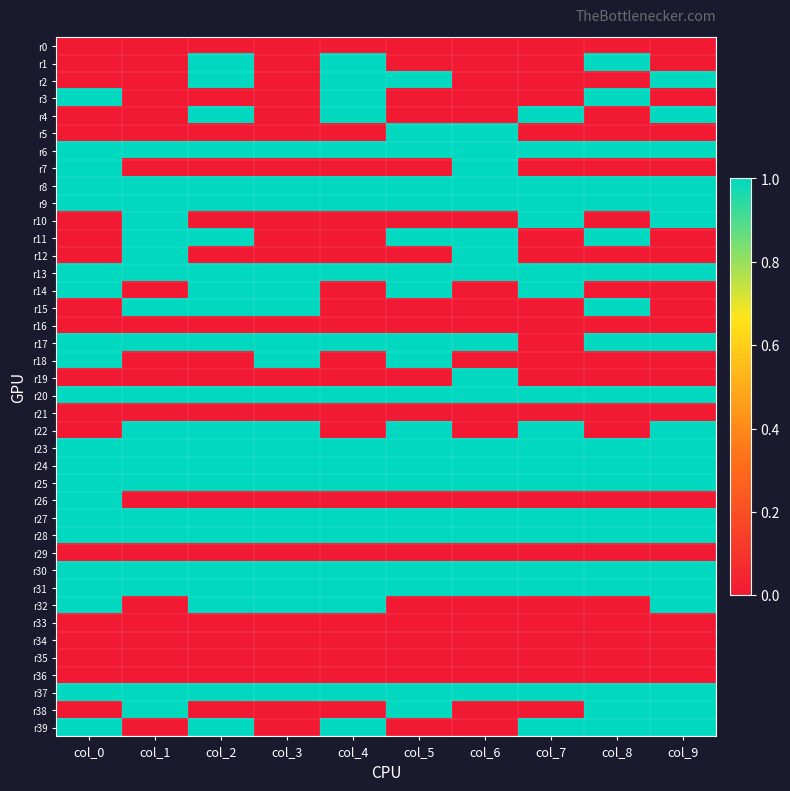

What is the total value across all series at col_3?

19